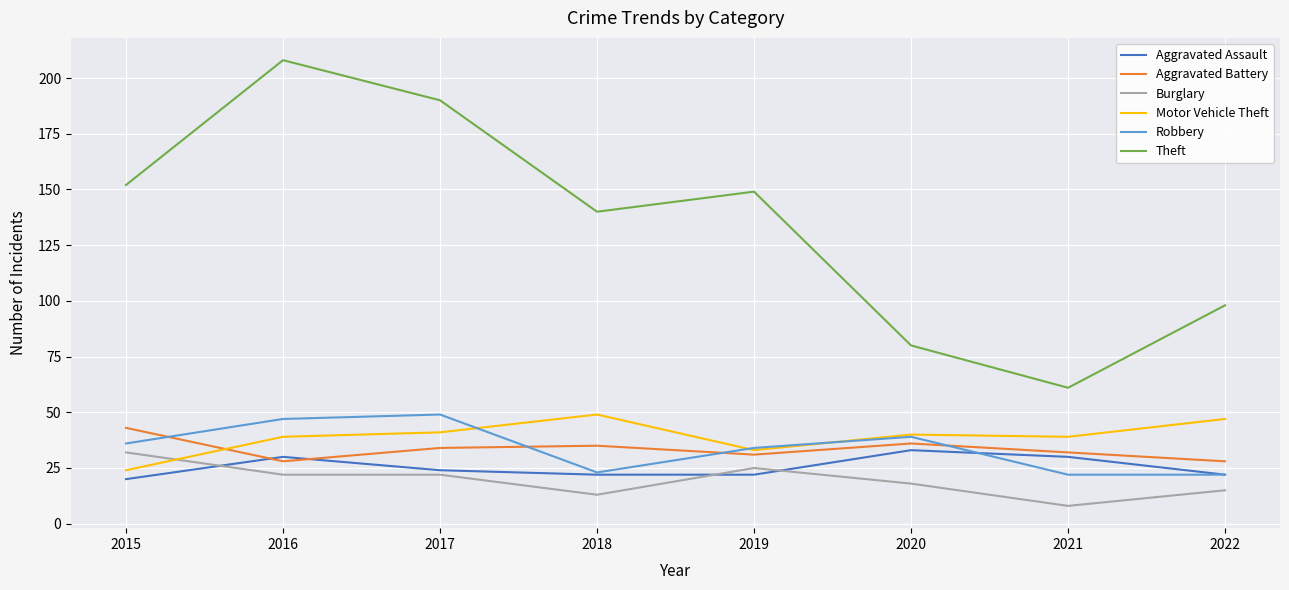

Does the chart have visible grid lines?

Yes